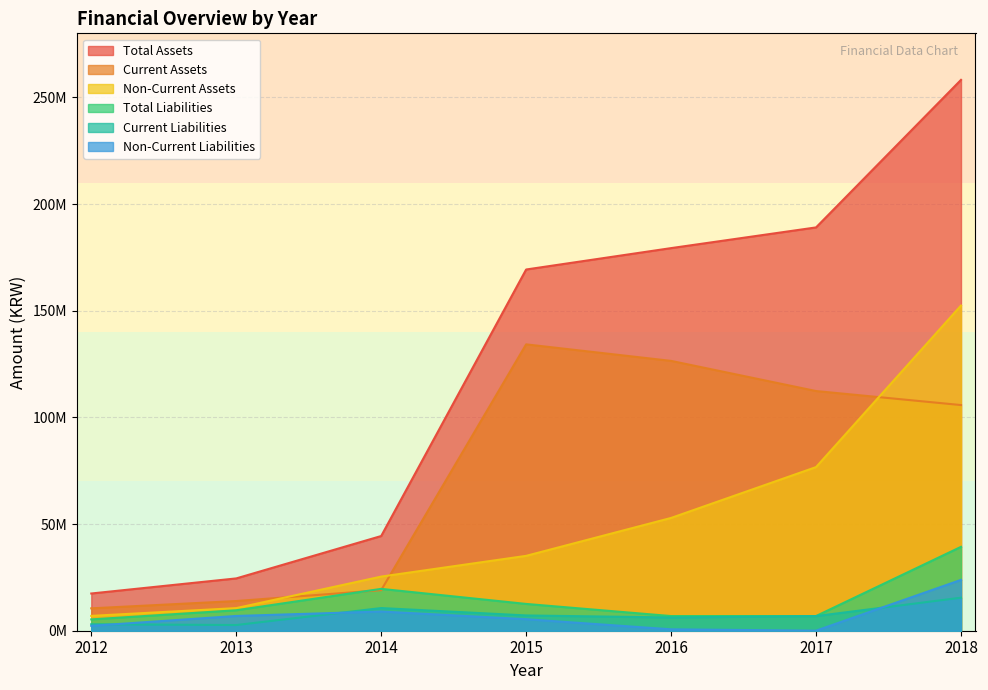

What is the total value across all series at 2017?

391831428